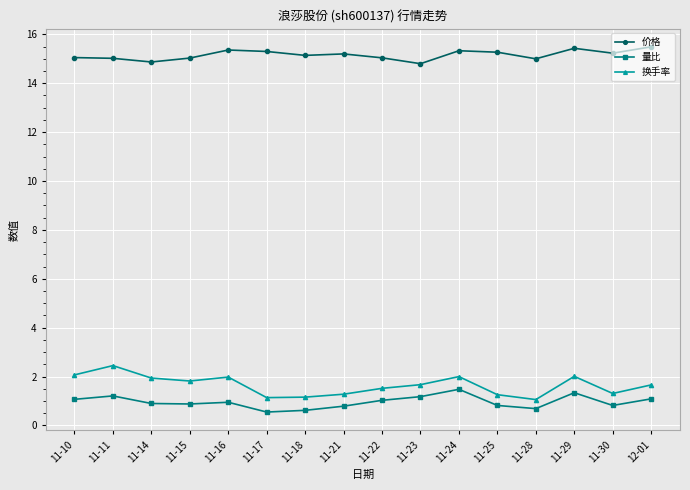

How many distinct data groups are displayed?

3